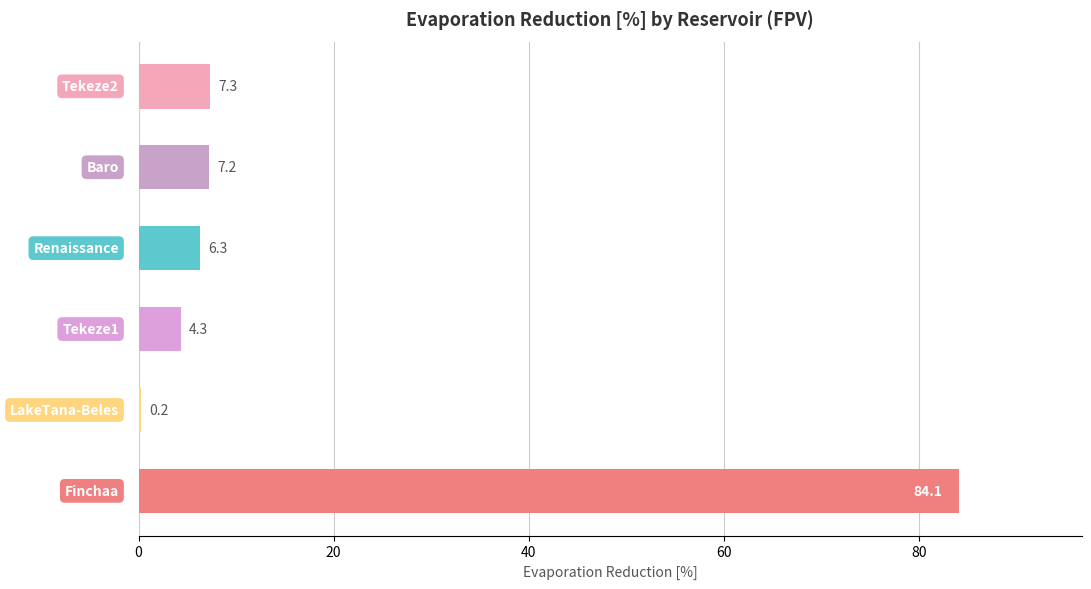

Are the bars horizontal?

Yes